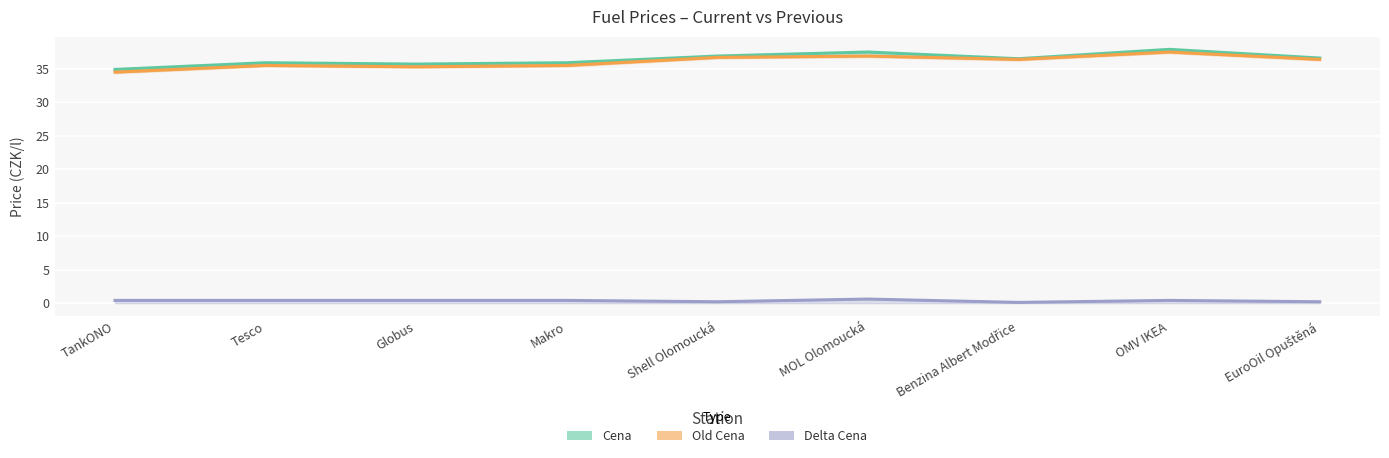

At which label does Cena (line) first exceed 36?

Shell Olomoucká